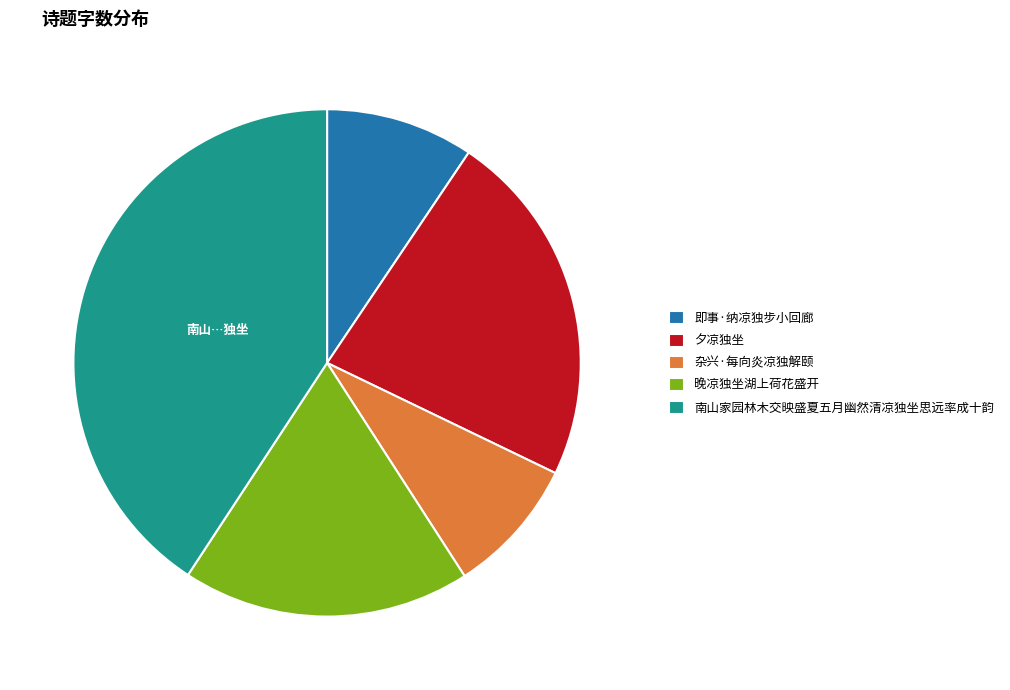

Combined, do 即事·纳凉独步小回廊 and 夕凉独坐 account for over 50%?

No